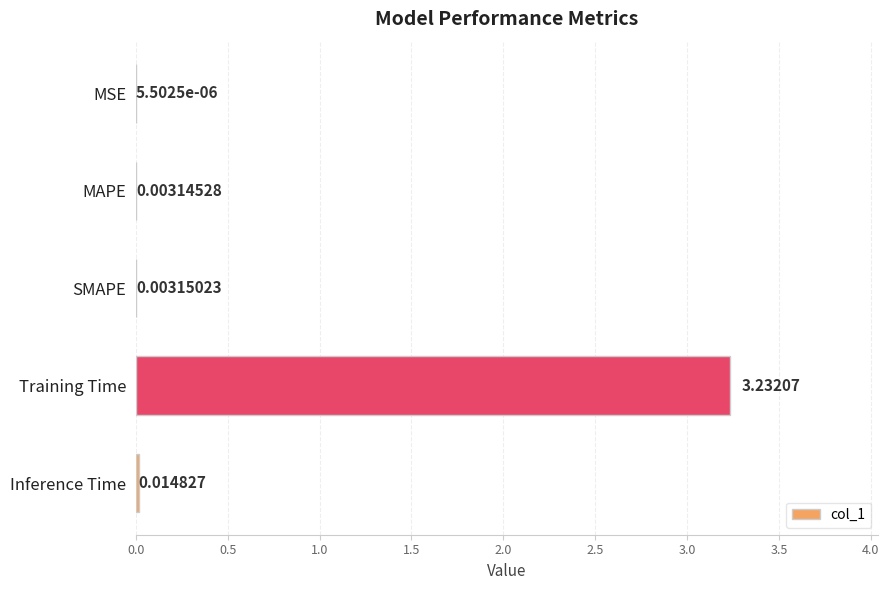

Between MAPE and SMAPE, which is larger?

SMAPE